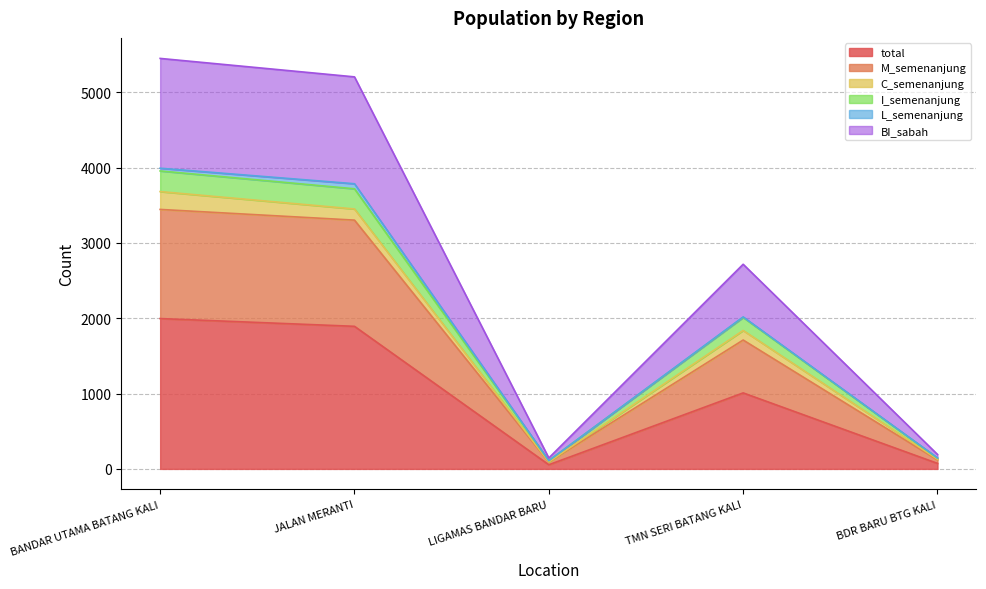

What is the label of the 2nd point from the right?

TMN SERI BATANG KALI